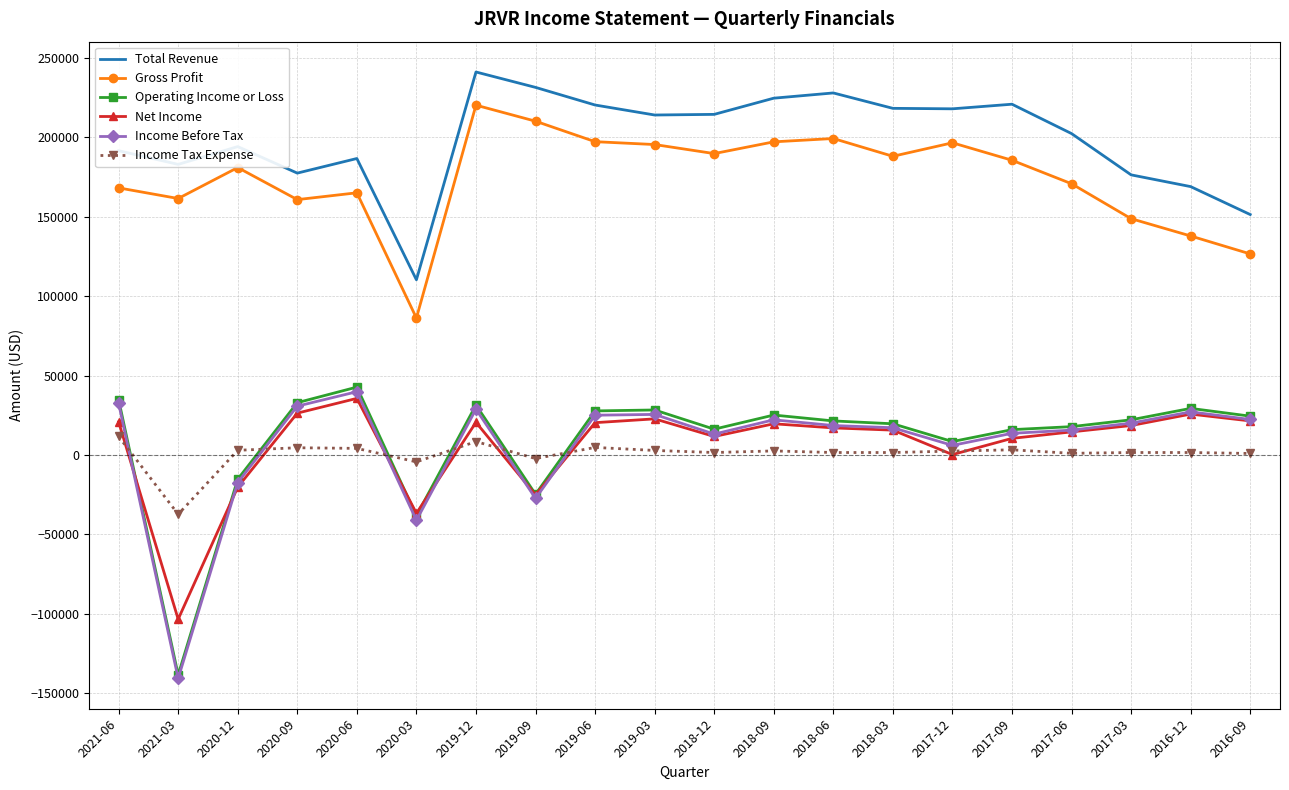

What is the total value across all series at 2018-12?

446700